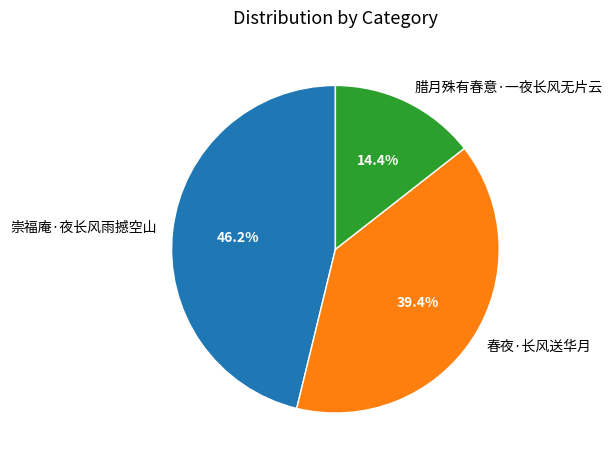

To the nearest percent, what portion does 春夜·长风送华月 represent?

39%